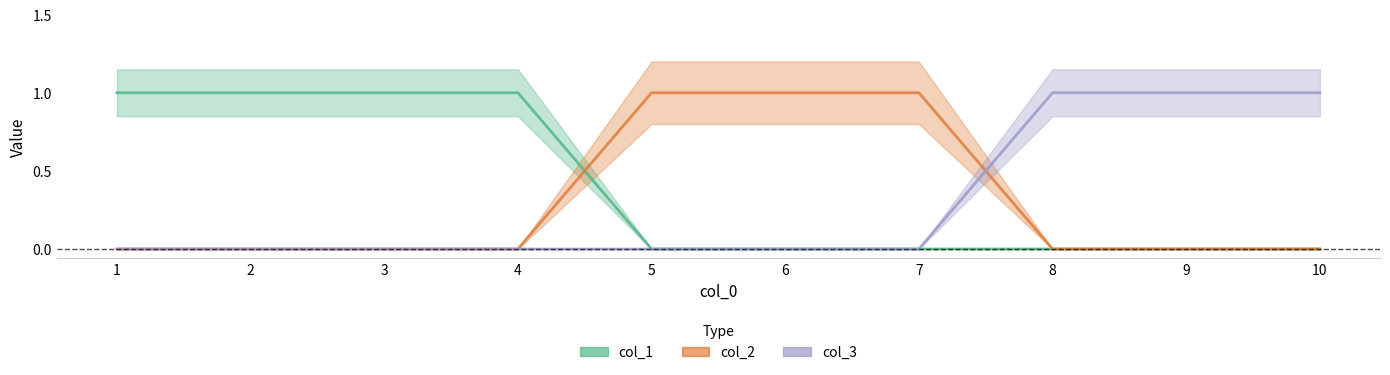

Which series has the largest total across all categories?

col_1